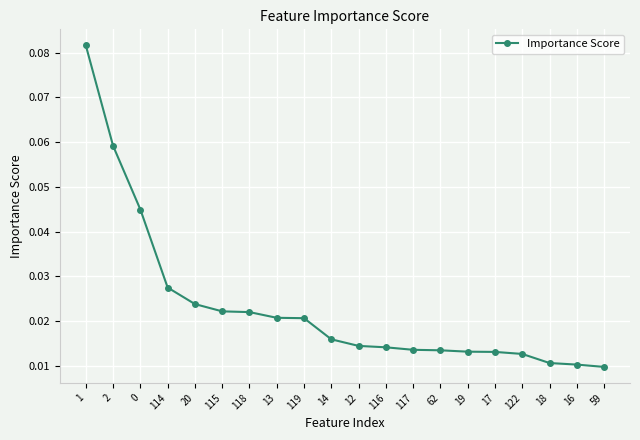

How many data points does each series have?

20